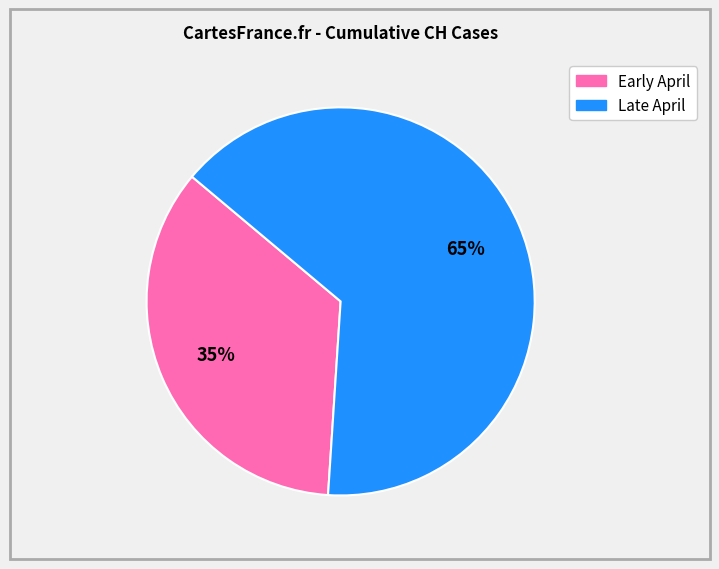

To the nearest percent, what is the average slice percentage?

50%